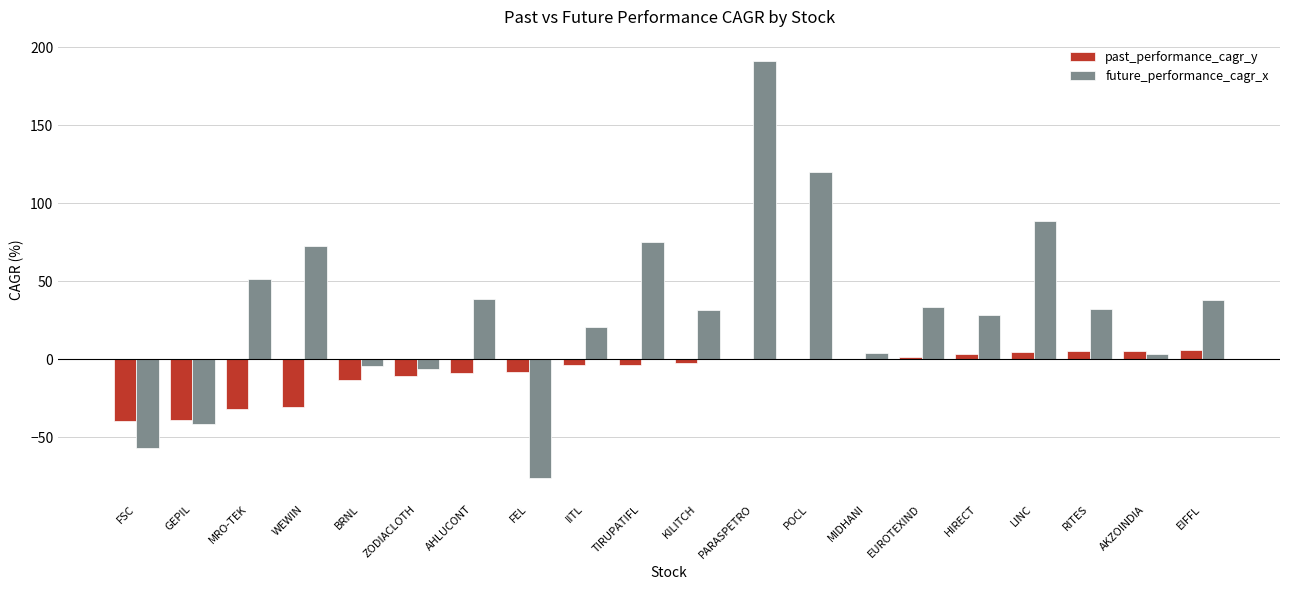

What is the maximum value shown in the chart?

191.6